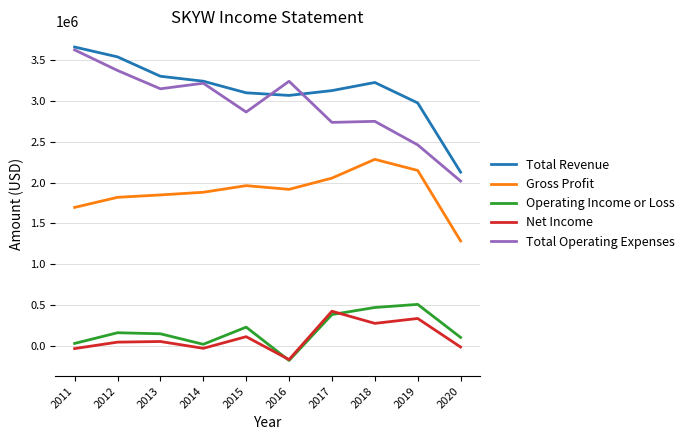

What is the greatest value displayed?

3654900